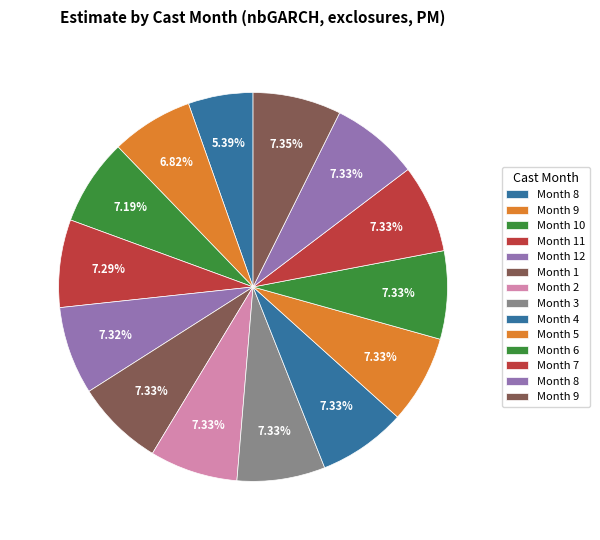

How many slices are in this pie chart?

14